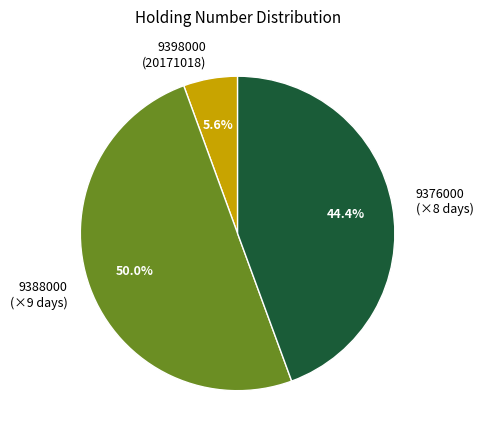

What percentage is NOT represented by 9388000 (×9 days)?

50.0%